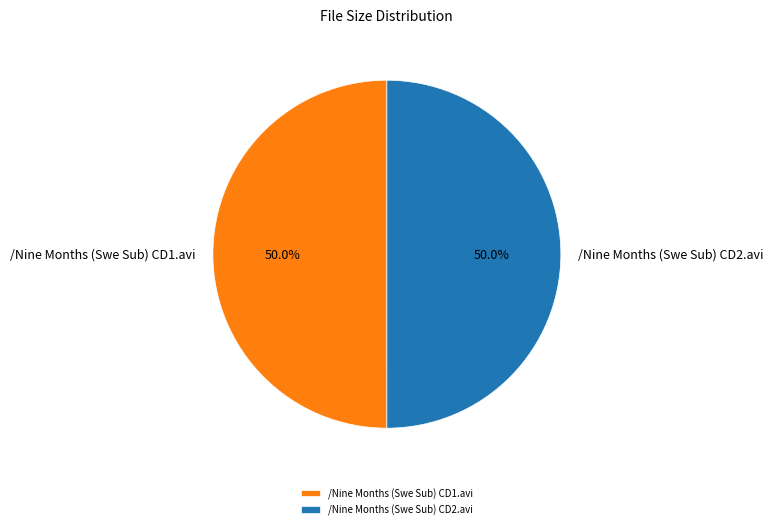

To the nearest percent, what percentage of the pie is /Nine Months (Swe Sub) CD2.avi?

50%